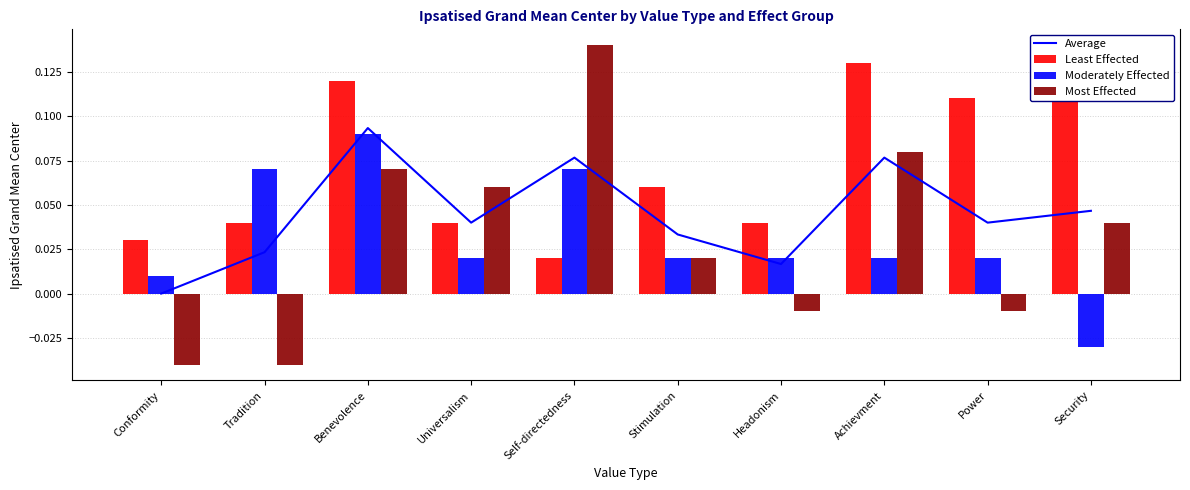

Which category has the highest value across all series?

Self-directedness